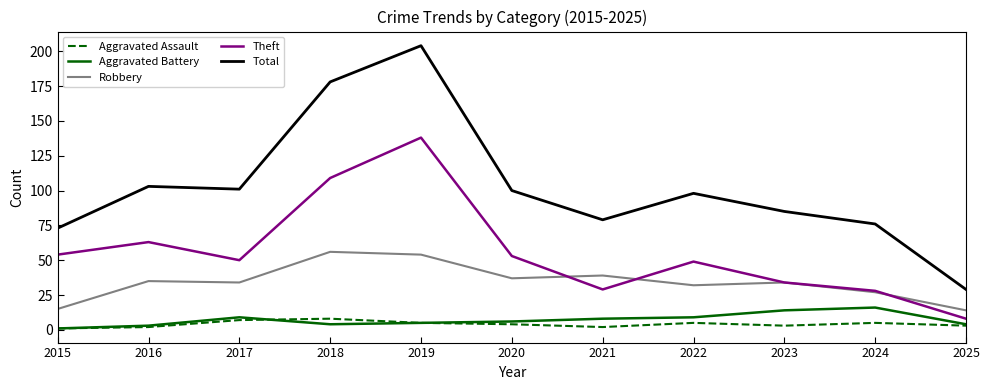

Which series has the largest total across all categories?

Total